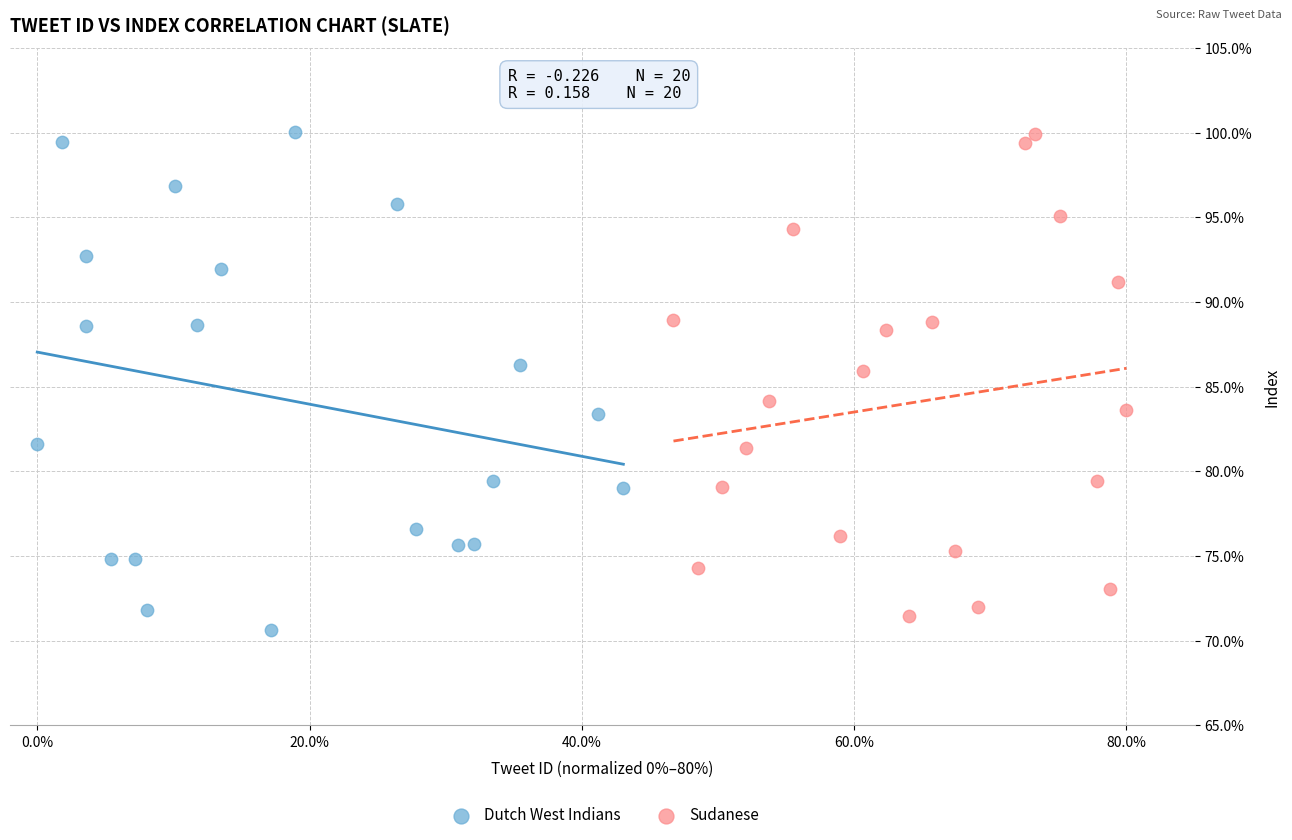

What are all the series names shown in the legend?

Dutch West Indians, Sudanese